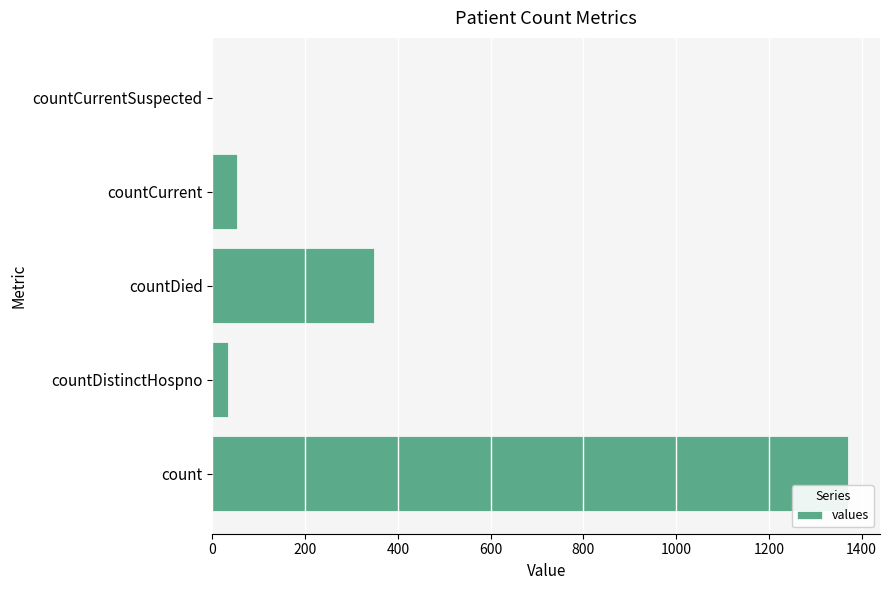

What is the sum of the values at countDied and countCurrent?

401